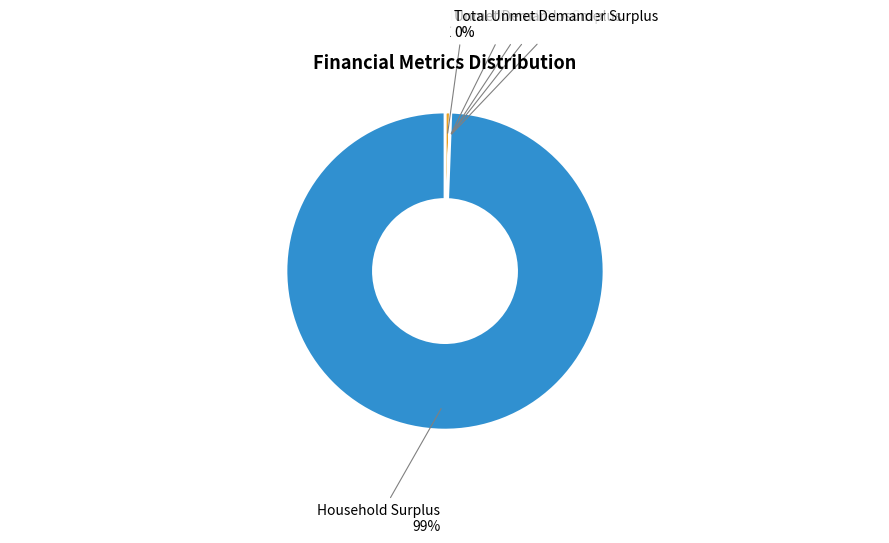

Is the sum of Household Surplus and NPV greater than half?

Yes